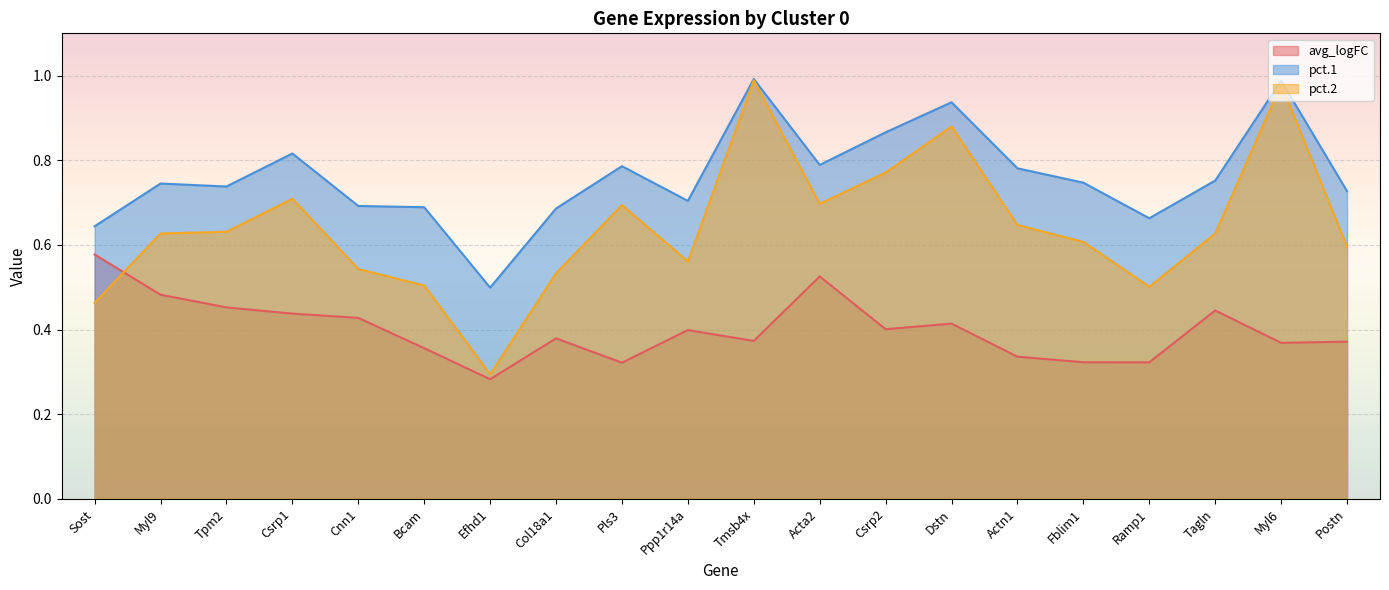

At which label does avg_logFC reach its peak?

Sost